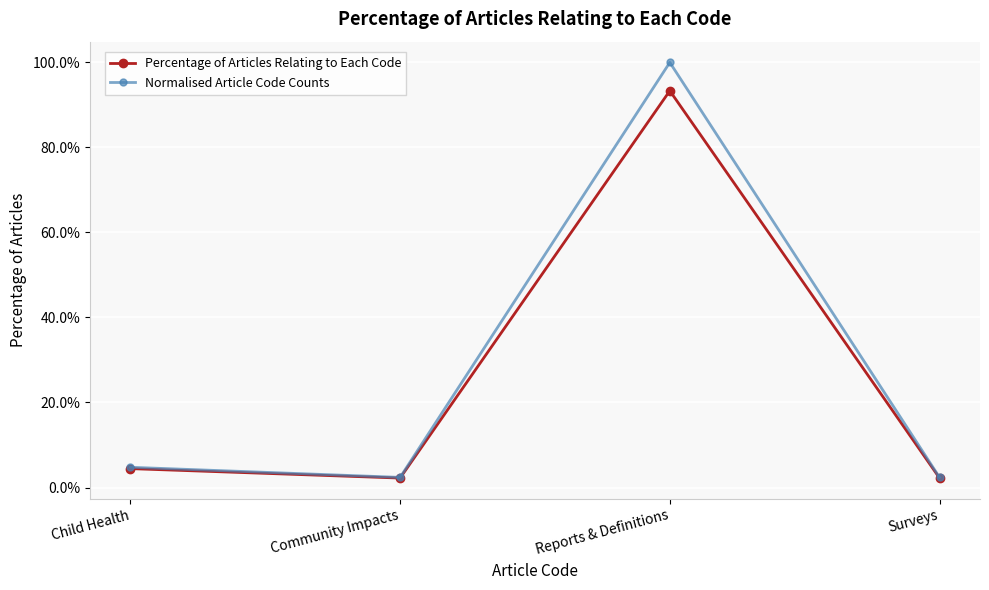

True or false: Normalised Article Code Counts and Percentage of Articles Relating to Each Code cross at least once.

False